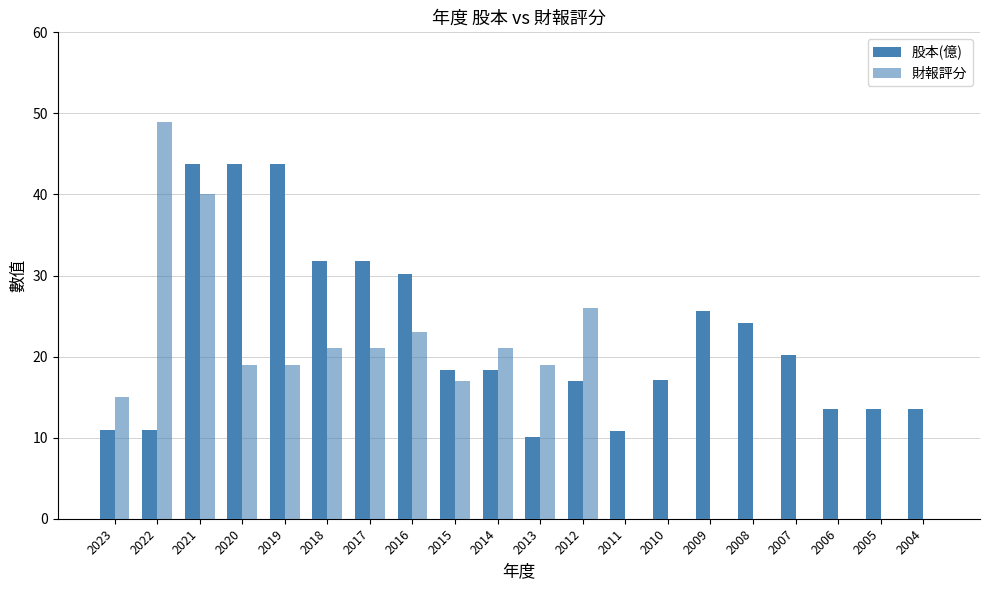

How many data points does each series have?

20